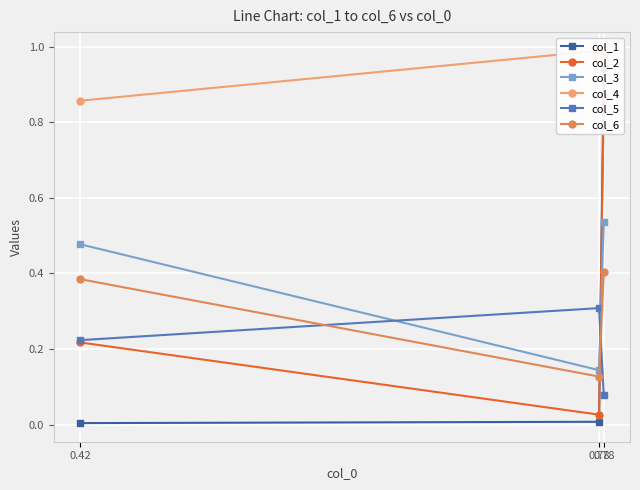

What is the highest value of the col_1 series?

0.9